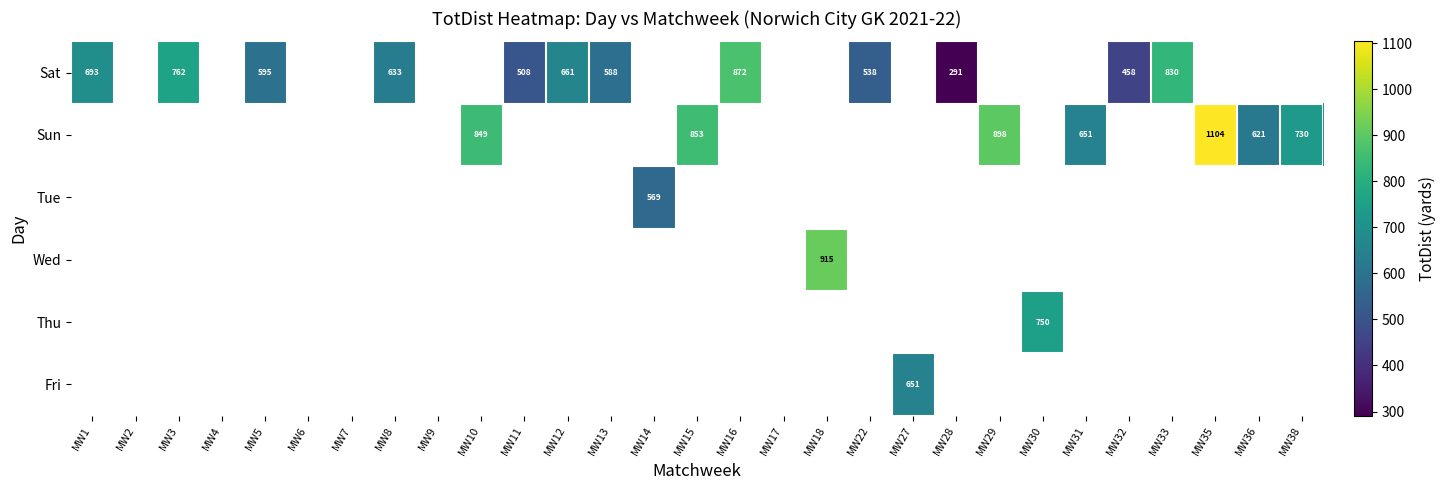

At MW33, list the series in order from smallest to largest.

Sat, Sun, Tue, Wed, Thu, Fri